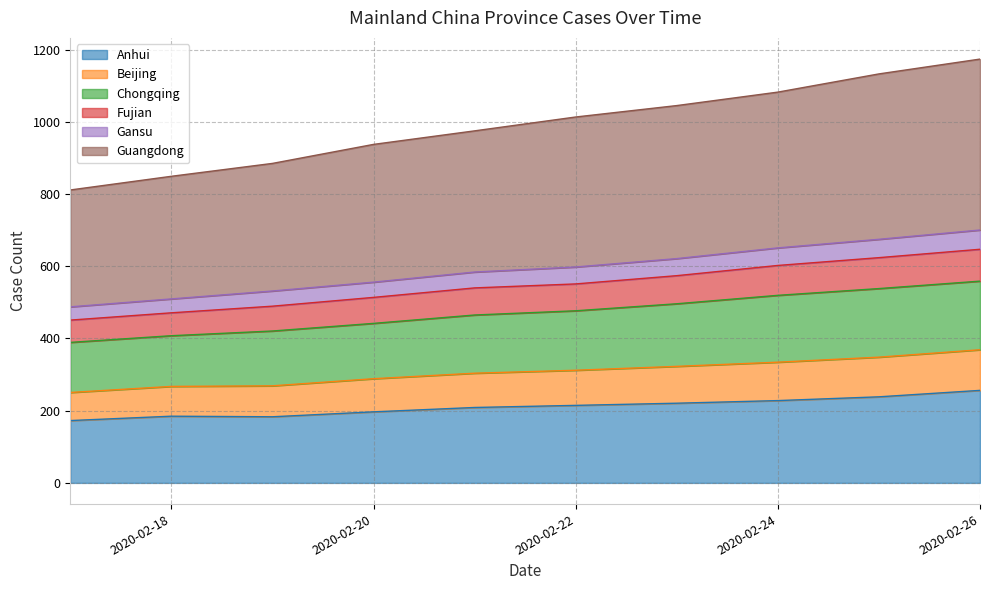

What is the difference between the maximum and minimum values in the Anhui series?

83.6